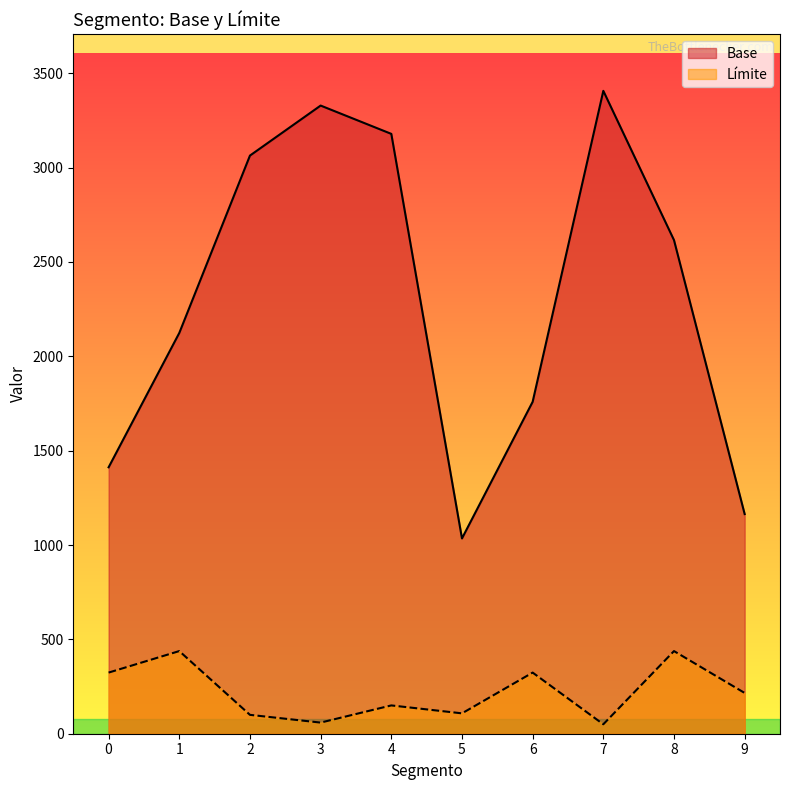

What is the sum of the Limite values at 7 and 6?

374